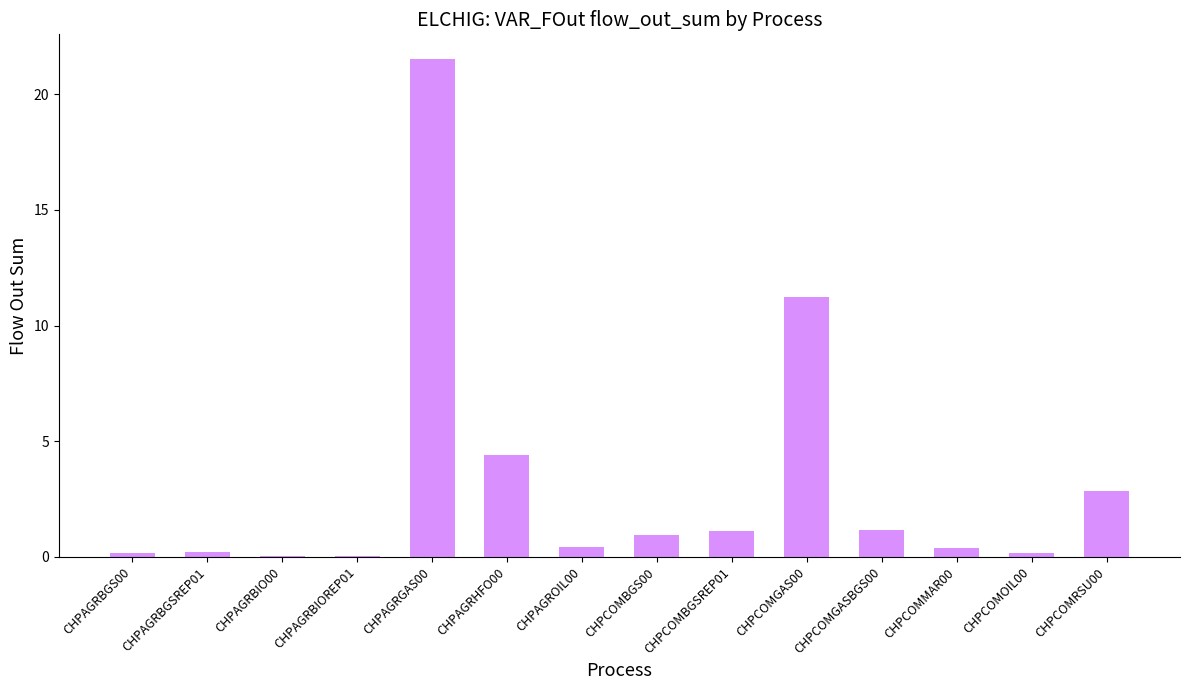

The chart shows a value of 1.1 at CHPCOMBGSREP01. True or false?

True